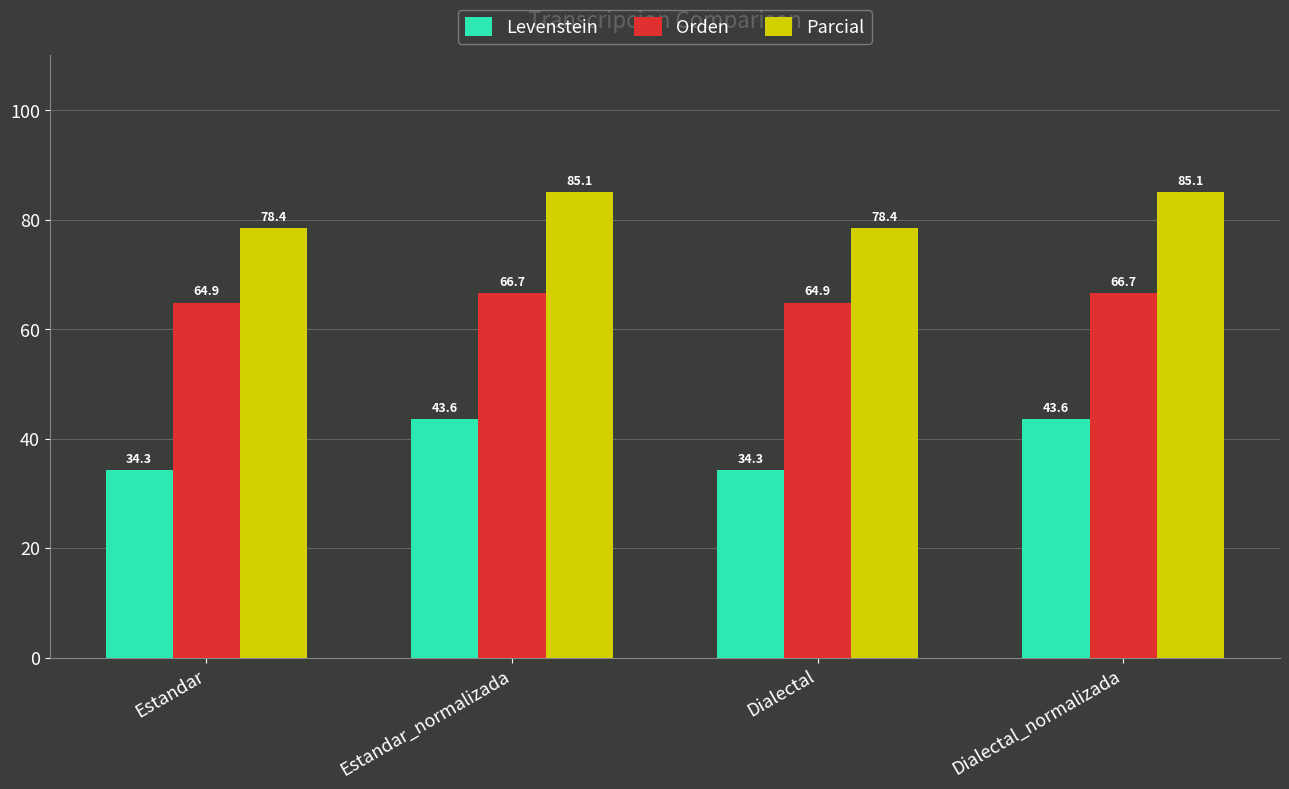

What is the label of the 3rd bar from the left?

Dialectal